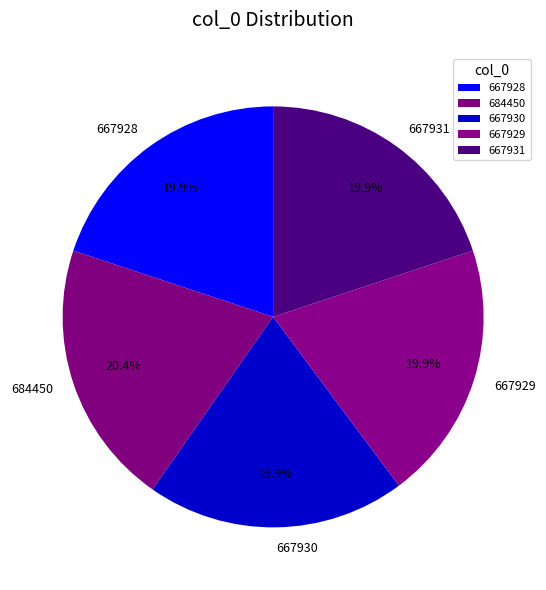

Is there a majority slice in this chart?

No